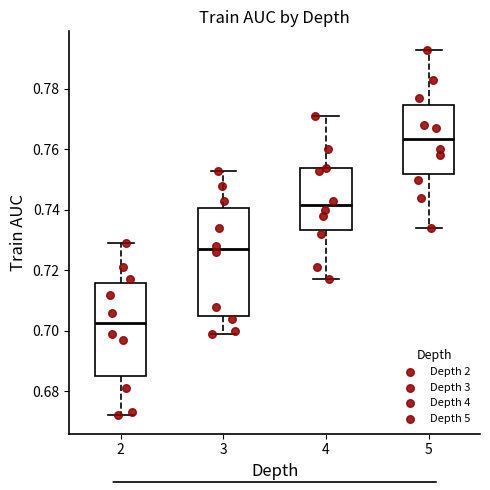

Reading left to right, read every box against the y-axis: the position of its median line, the range the box covers, and the ends of its whiskers. The values are not printed on the chart, so give them approximately, as read against the axis.

2: median 0.702, box 0.686 to 0.716, whiskers 0.672 to 0.730
3: median 0.728, box 0.706 to 0.740, whiskers 0.700 to 0.754
4: median 0.742, box 0.734 to 0.754, whiskers 0.718 to 0.772
5: median 0.764, box 0.752 to 0.774, whiskers 0.734 to 0.794